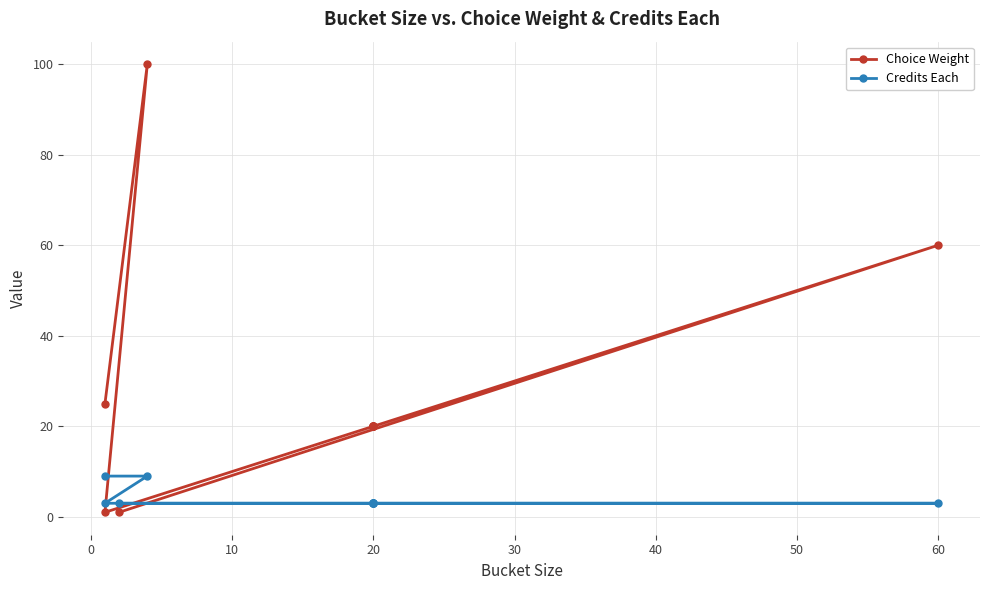

True or false: Choice Weight and Credits Each intersect in this chart.

True